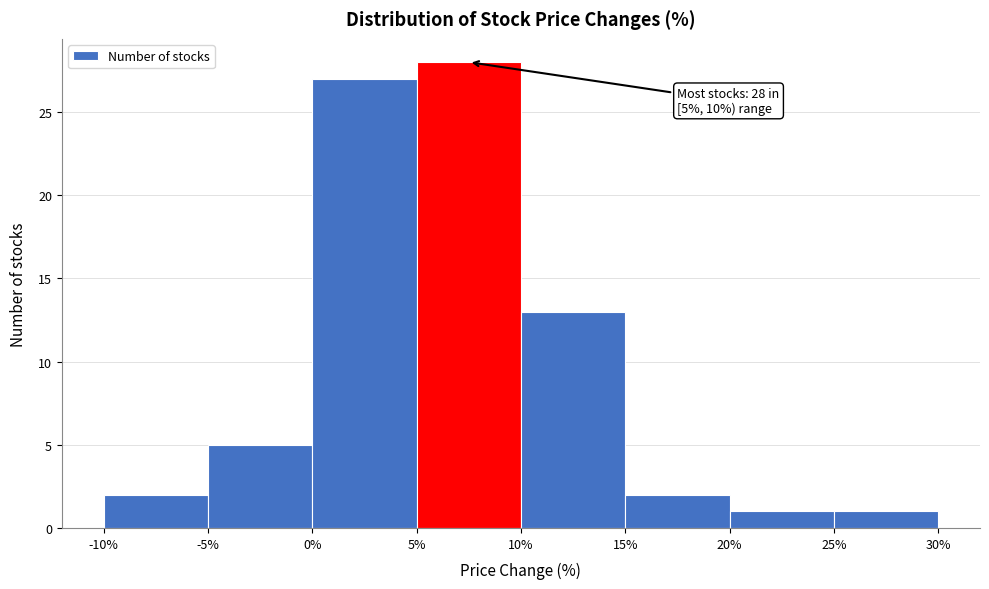

Which range on the x-axis has the tallest bar?

5% to 10%